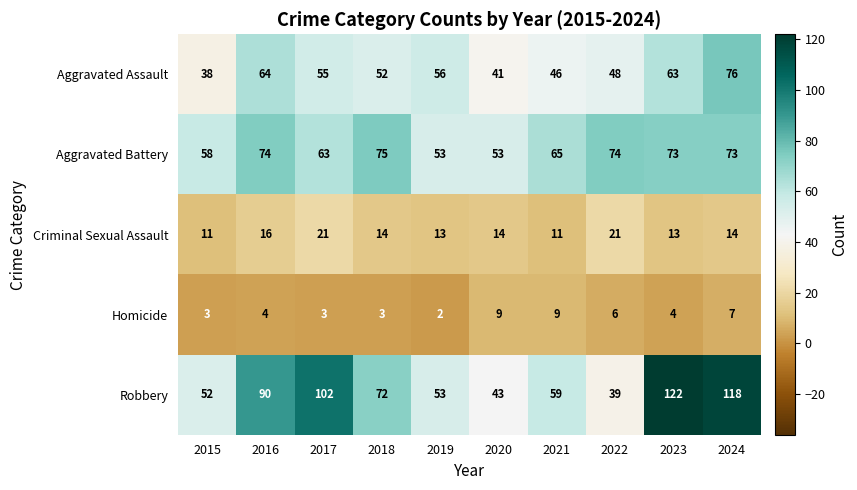

Between 2018 and 2020, which series saw the biggest shift?

Robbery